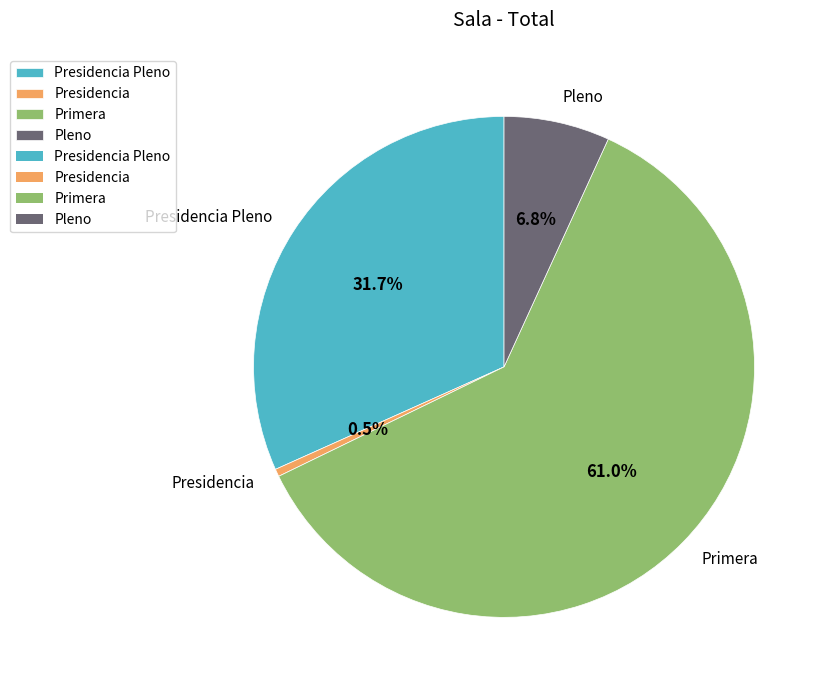

Rank the categories by value from highest to lowest.

Primera, Presidencia Pleno, Pleno, Presidencia